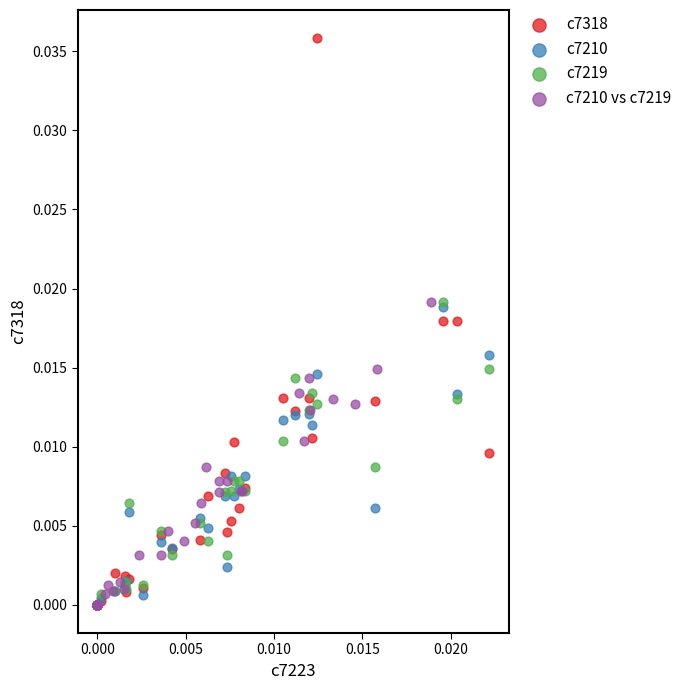

Which series reaches the maximum Y coordinate?

c7318